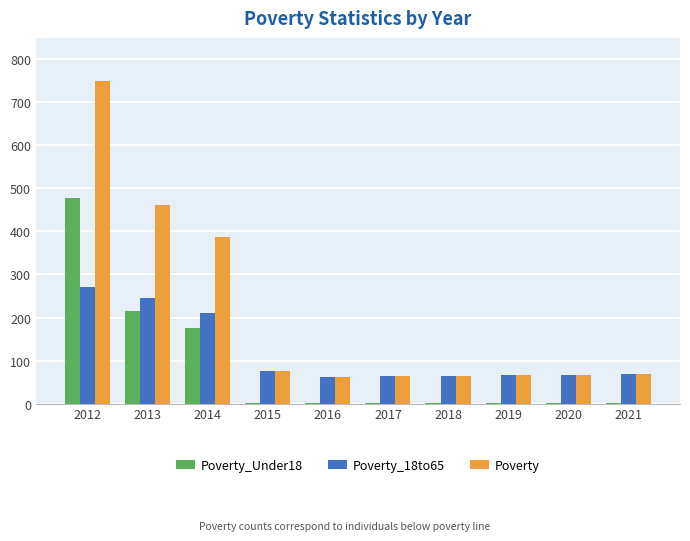

At which label is Poverty_18to65 closest to 166?

2014